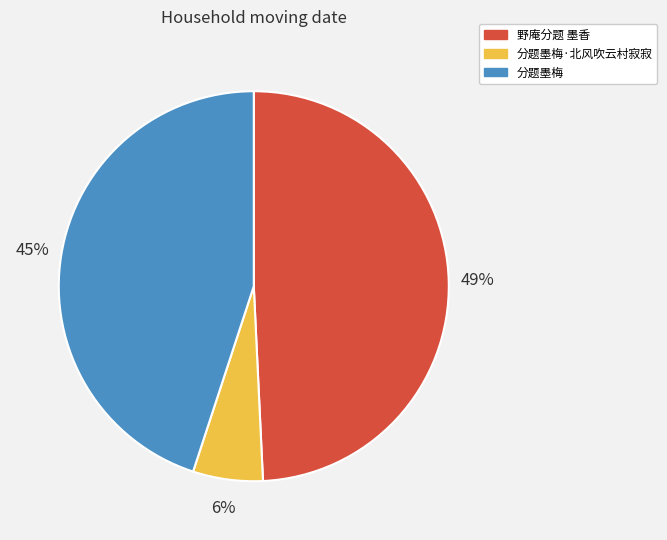

To the nearest percent, what is the difference between the largest and smallest slice percentages?

43%